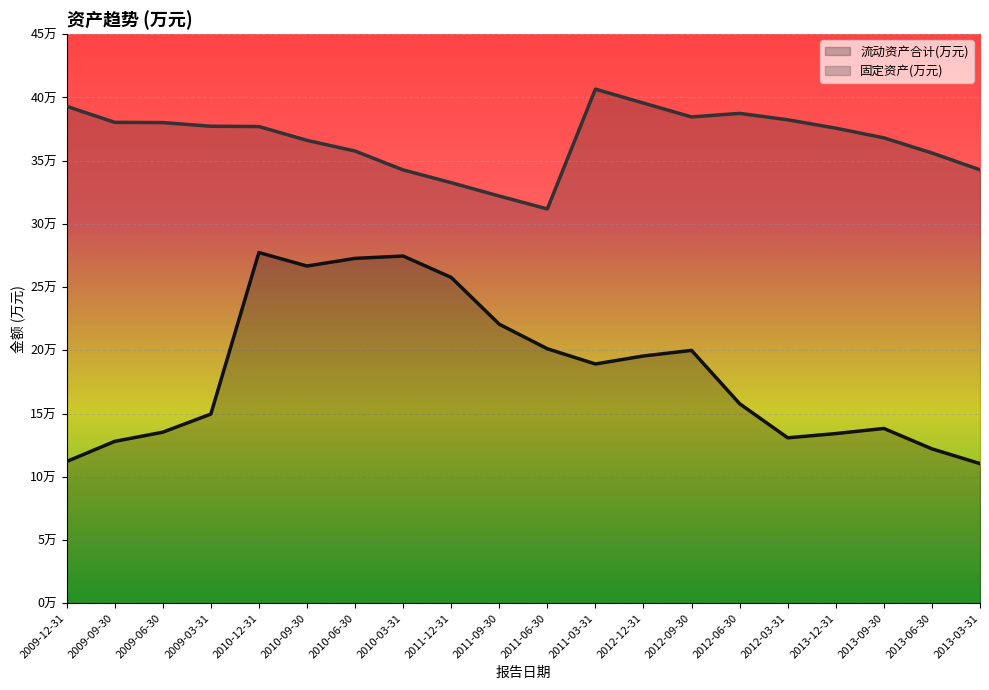

What is the total value across all series at 2011-12-31?

59022